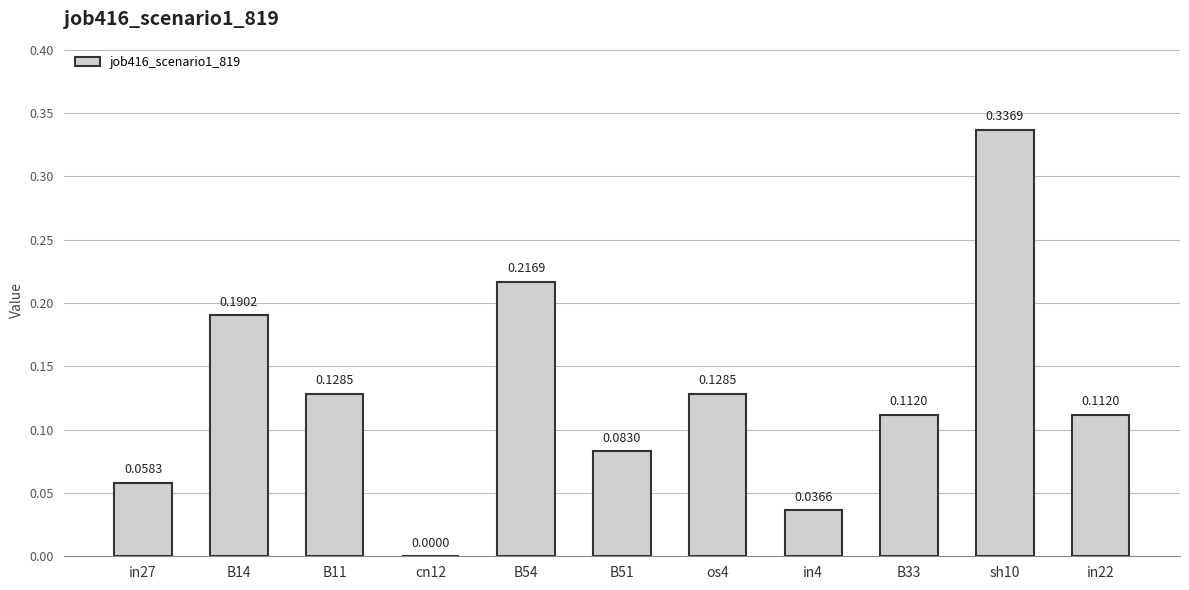

What is the sum of all values?

1.4